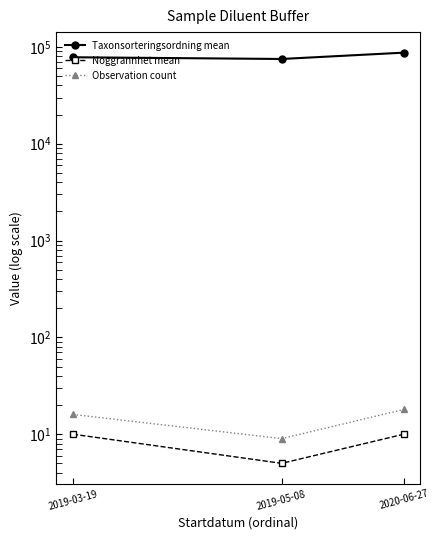

What value does the Observation count series have at 2020-06-27?

18.0